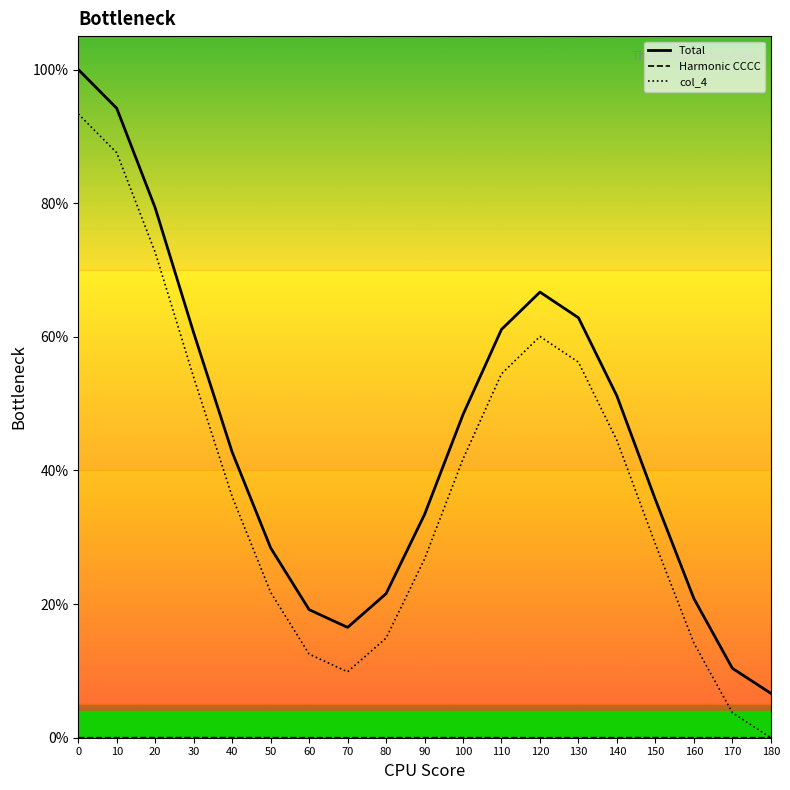

What is the spread (max minus min) of values at 170?

10.4